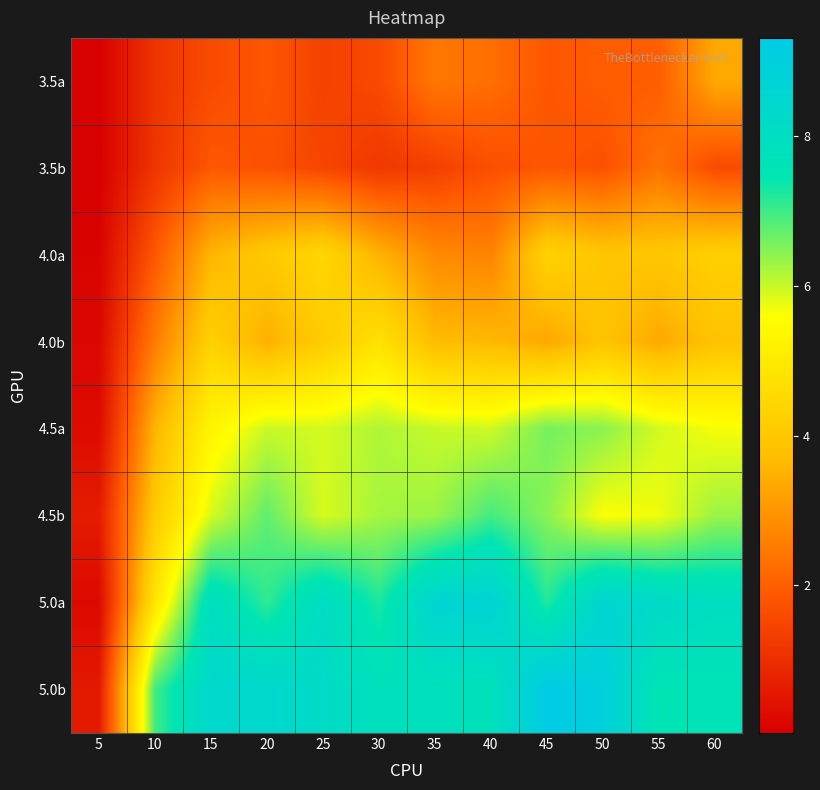

At which category does the chart reach its peak across all series?

45